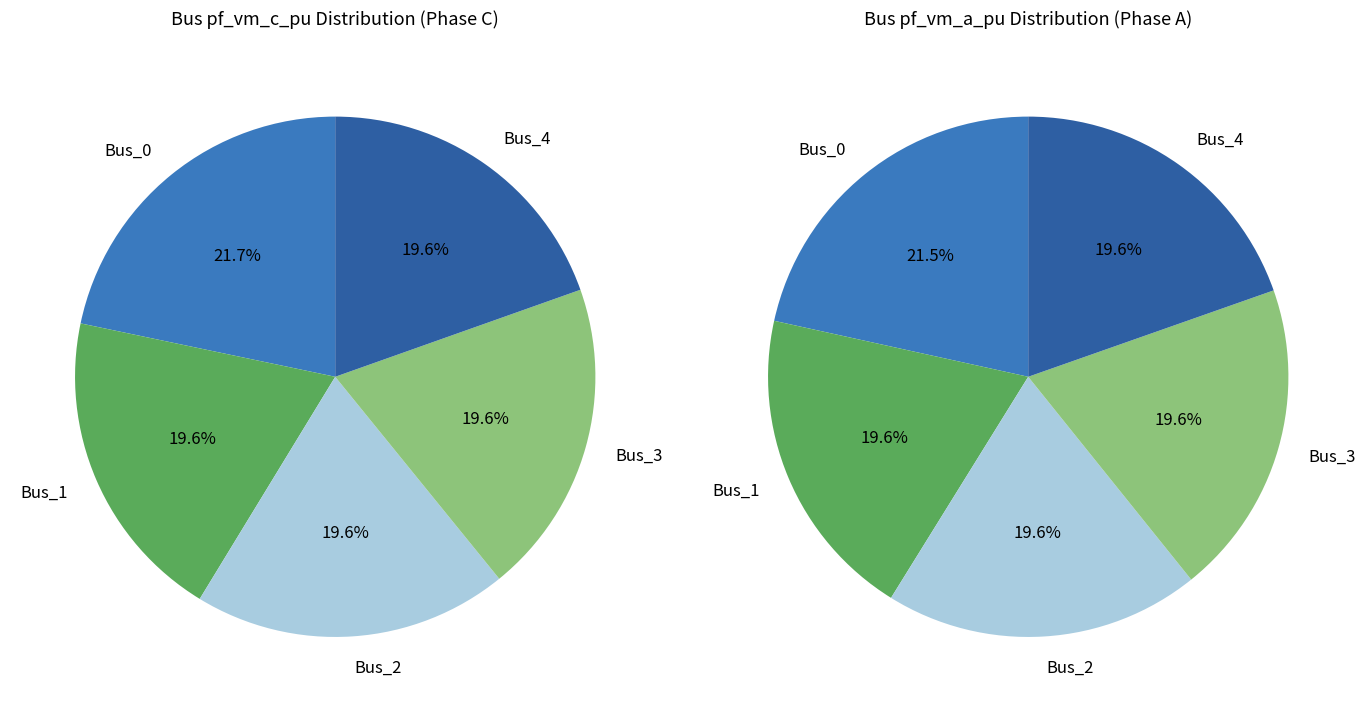

Is it true that Bus_0 is 22% of the pie?

True